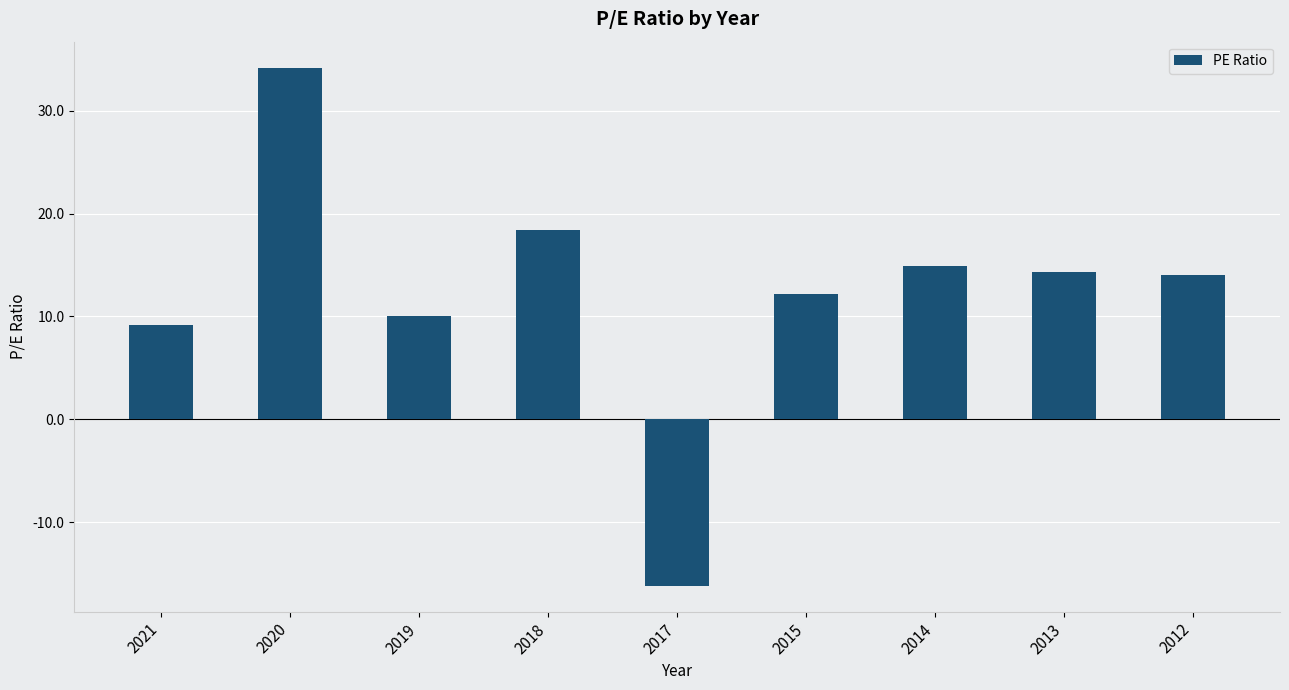

Is it true that the value at 2019 is 10.0?

True